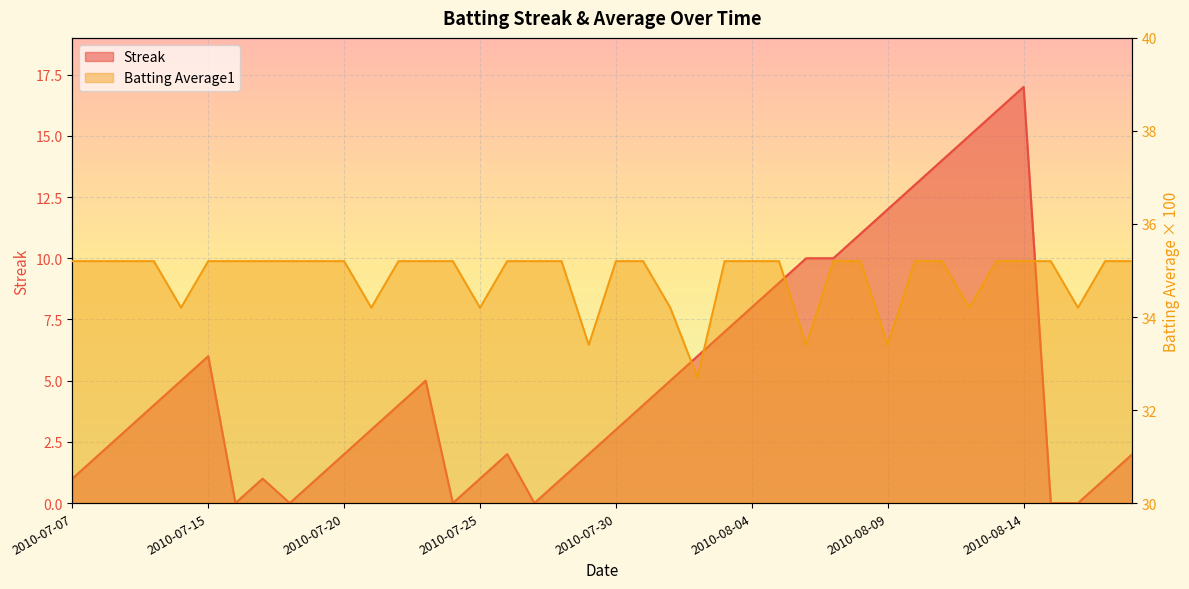

Rank the series by their maximum value, from highest to lowest.

Batting Average1, Streak